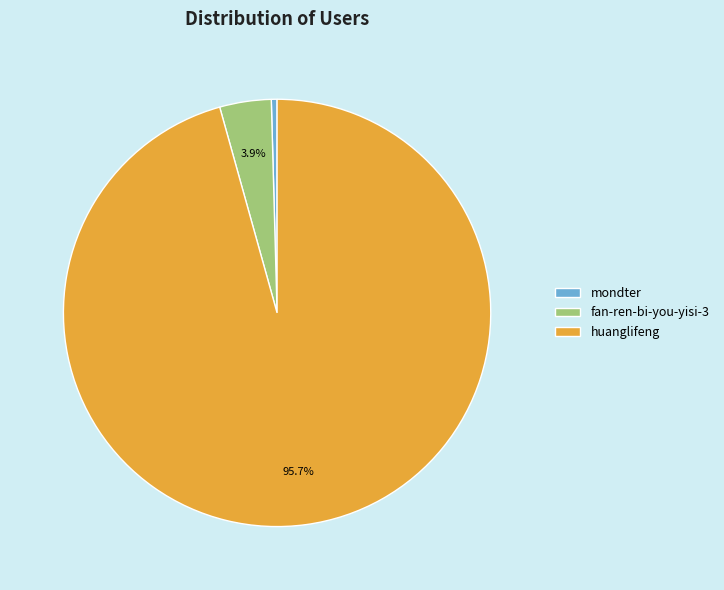

Which category accounts for the majority?

huanglifeng